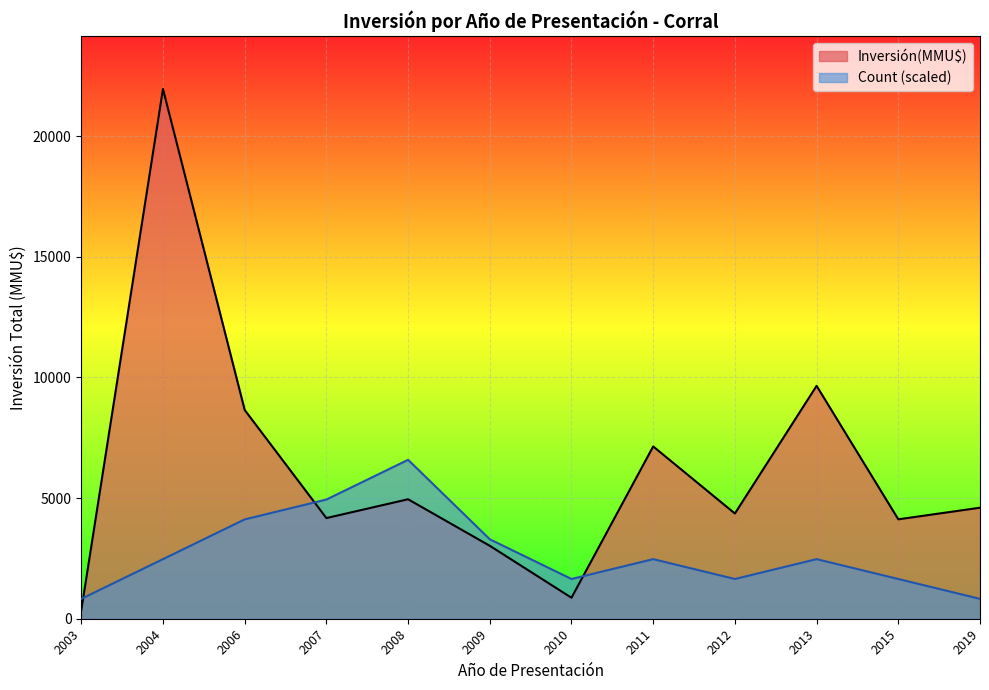

What is the maximum value shown in the chart?

21950.0